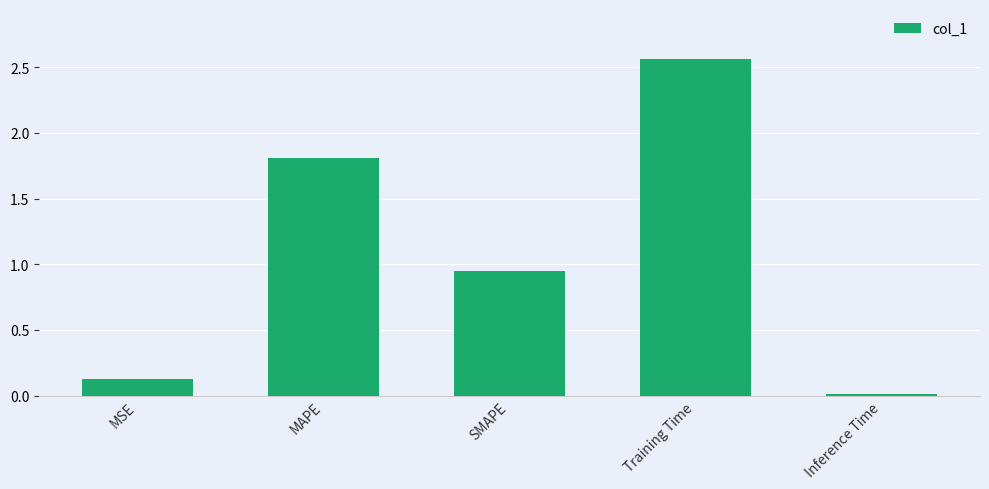

List the labels in order of value, smallest first.

Inference Time, MSE, SMAPE, MAPE, Training Time